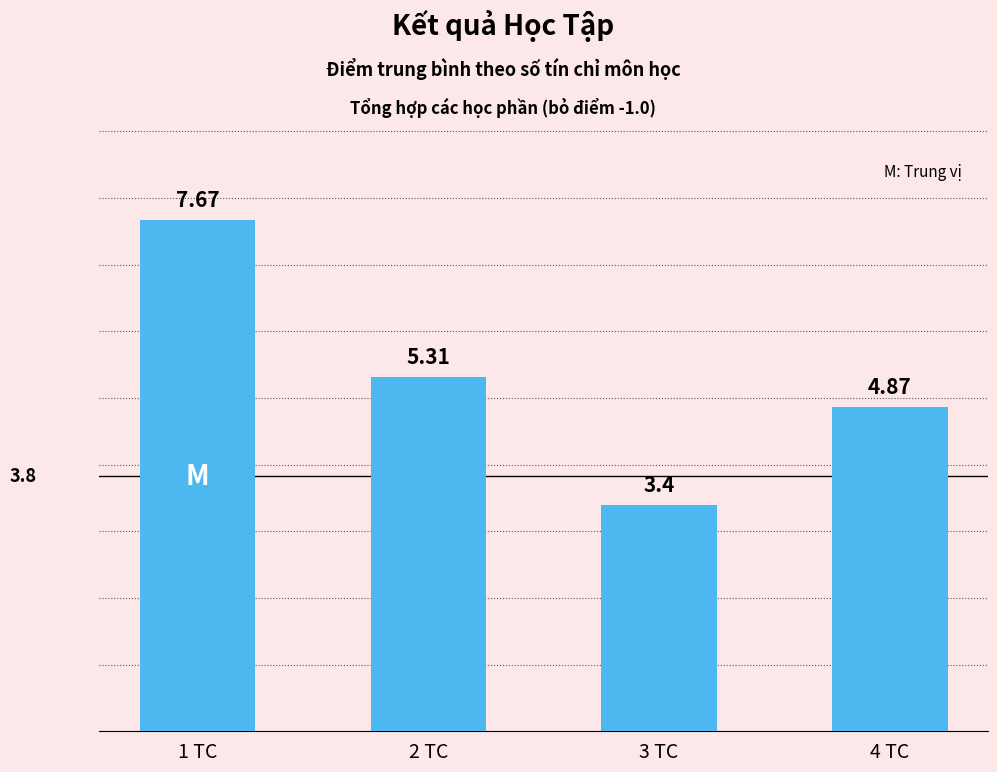

What is the difference between the values at 3 TC and 4 TC?

1.5